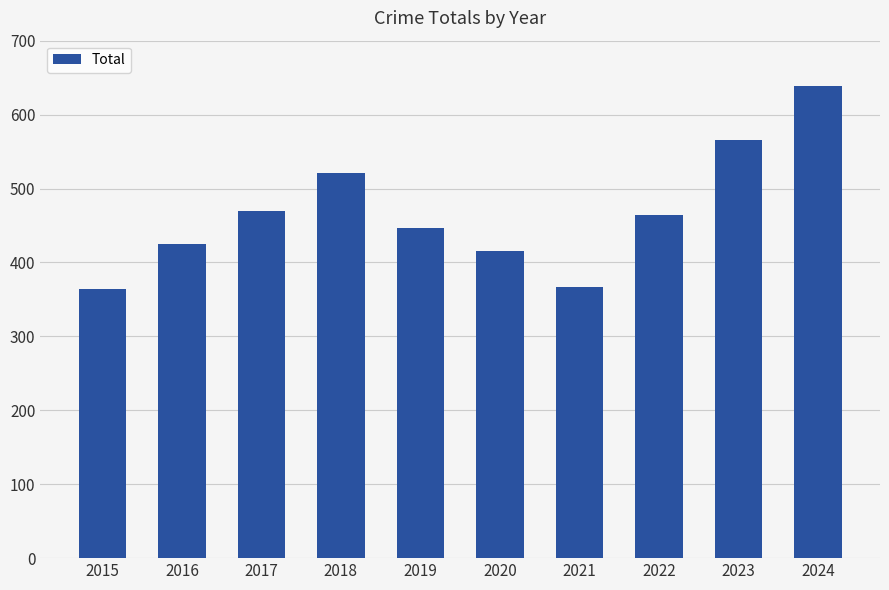

What is the sum of the values at 2023 and 2021?

933